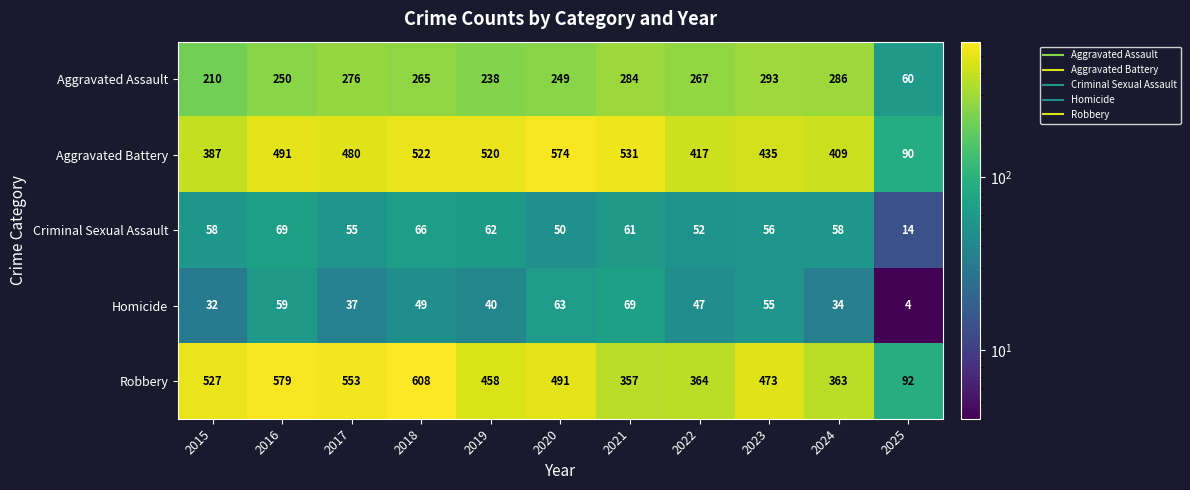

Is it true that Aggravated Battery equals 480 at 2017?

True